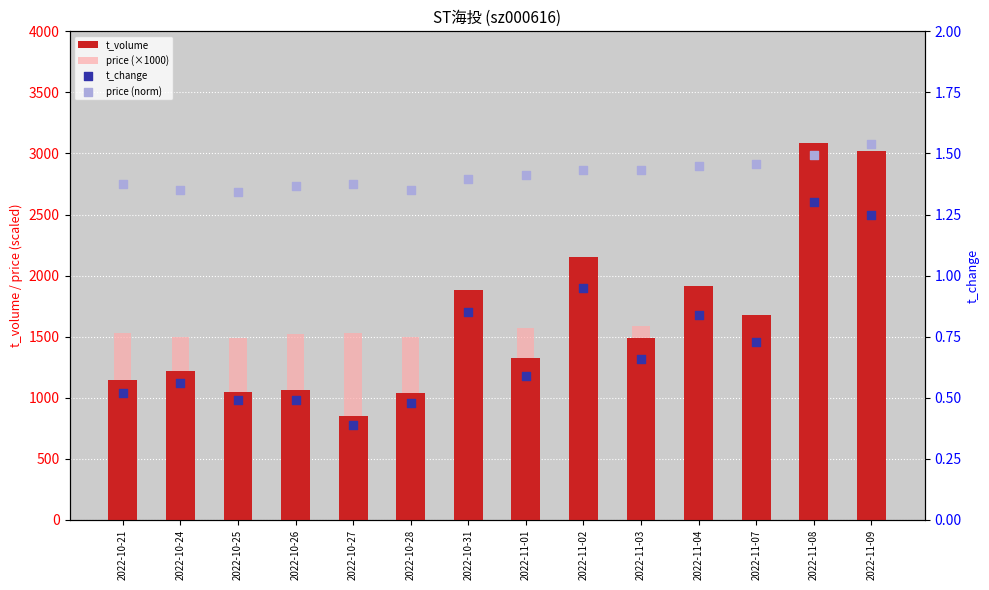

Which series contains the lowest Y value?

t_change